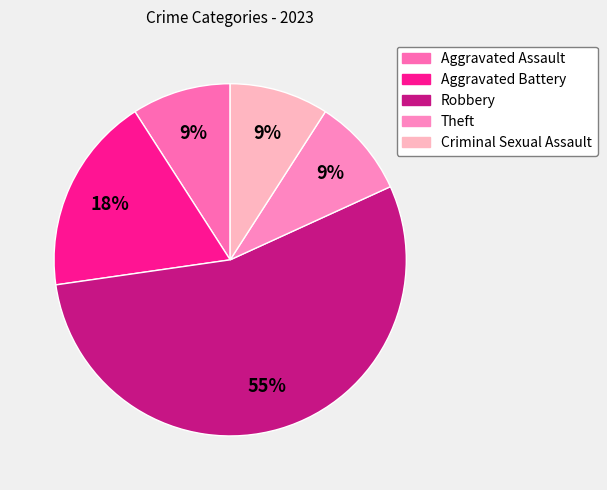

Count the number of slices in the pie.

5